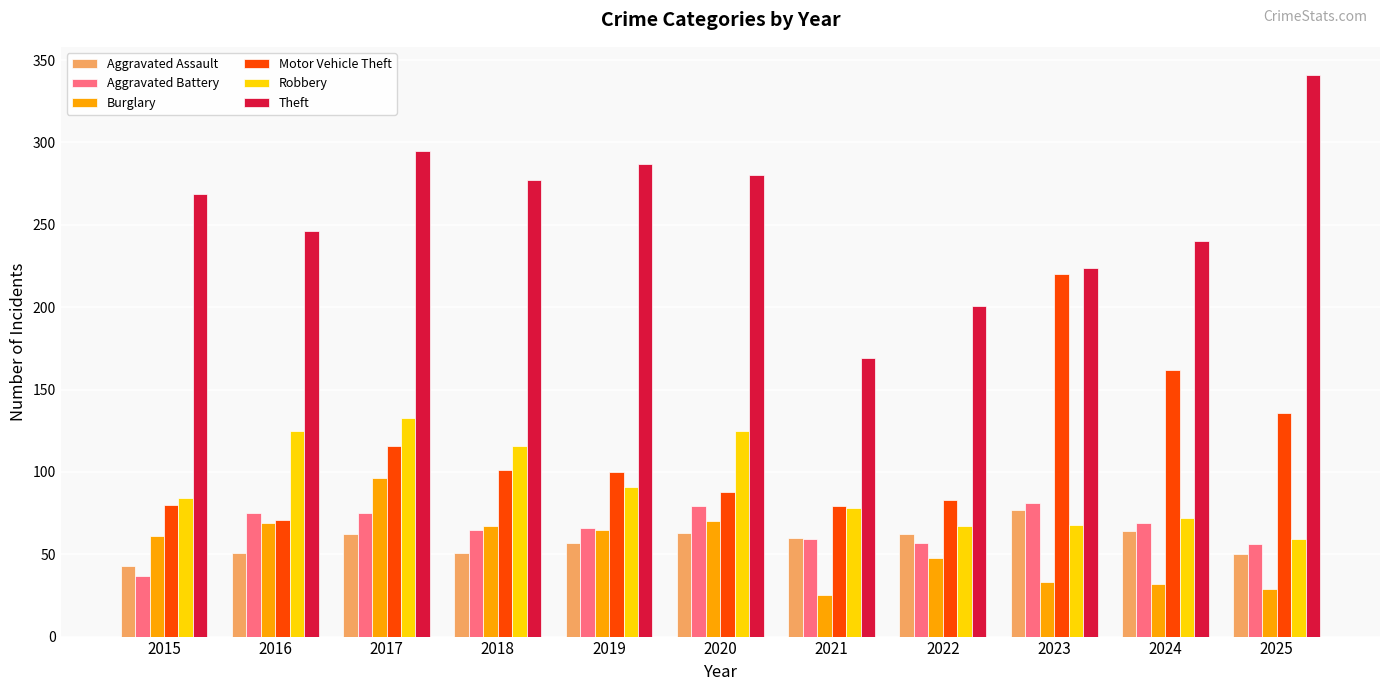

Are the bars grouped side by side (vs. stacked)?

Yes